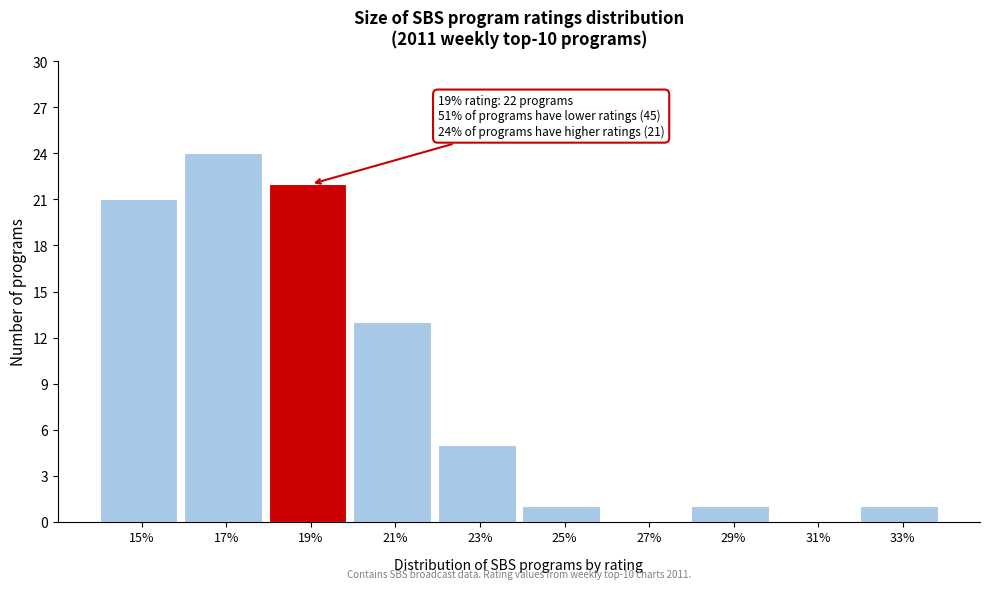

Reading left to right, list all the values displayed in this chart.

15%=21	17%=24	19%=22	21%=13	23%=5	25%=1	27%=0	29%=1	31%=0	33%=1